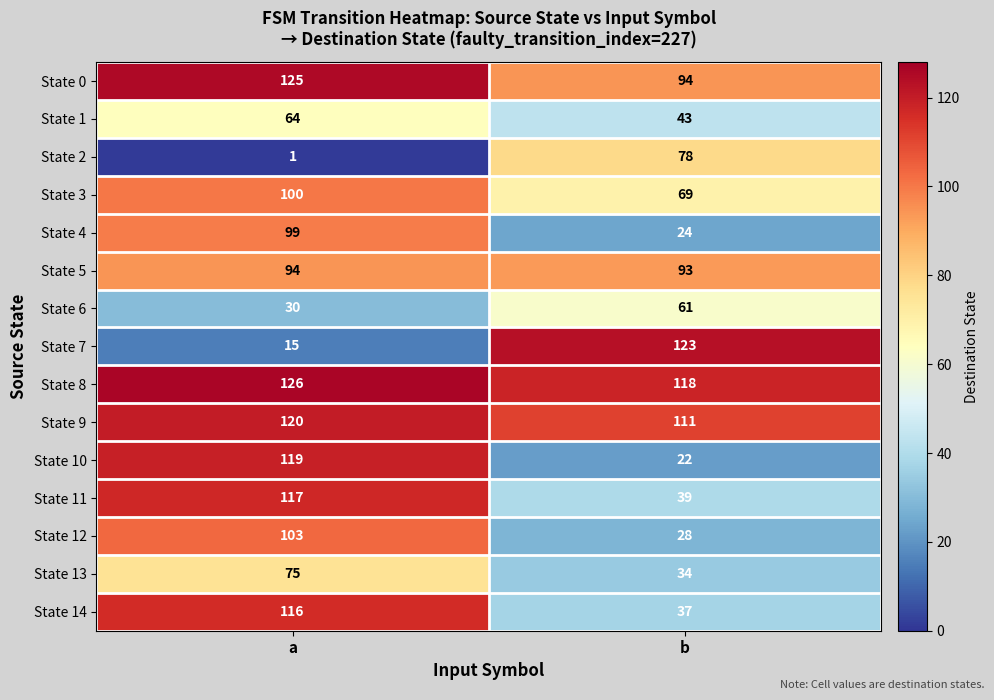

Reading left to right, extract all data points from this chart.

State 0: a=125	b=94
State 1: a=64	b=43
State 2: a=1	b=78
State 3: a=100	b=69
State 4: a=99	b=24
State 5: a=94	b=93
State 6: a=30	b=61
State 7: a=15	b=123
State 8: a=126	b=118
State 9: a=120	b=111
State 10: a=119	b=22
State 11: a=117	b=39
State 12: a=103	b=28
State 13: a=75	b=34
State 14: a=116	b=37